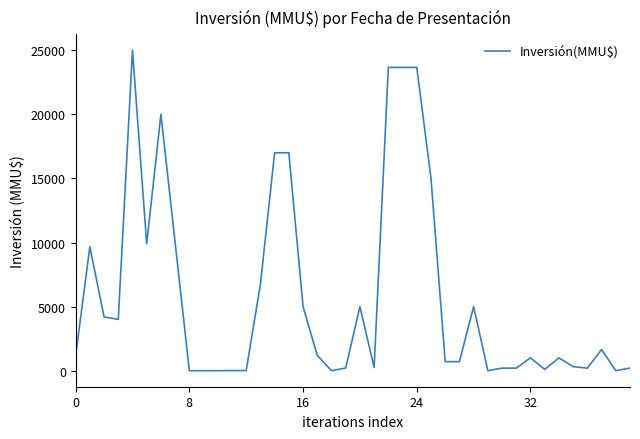

Does the chart display data point markers on the line(s)?

No